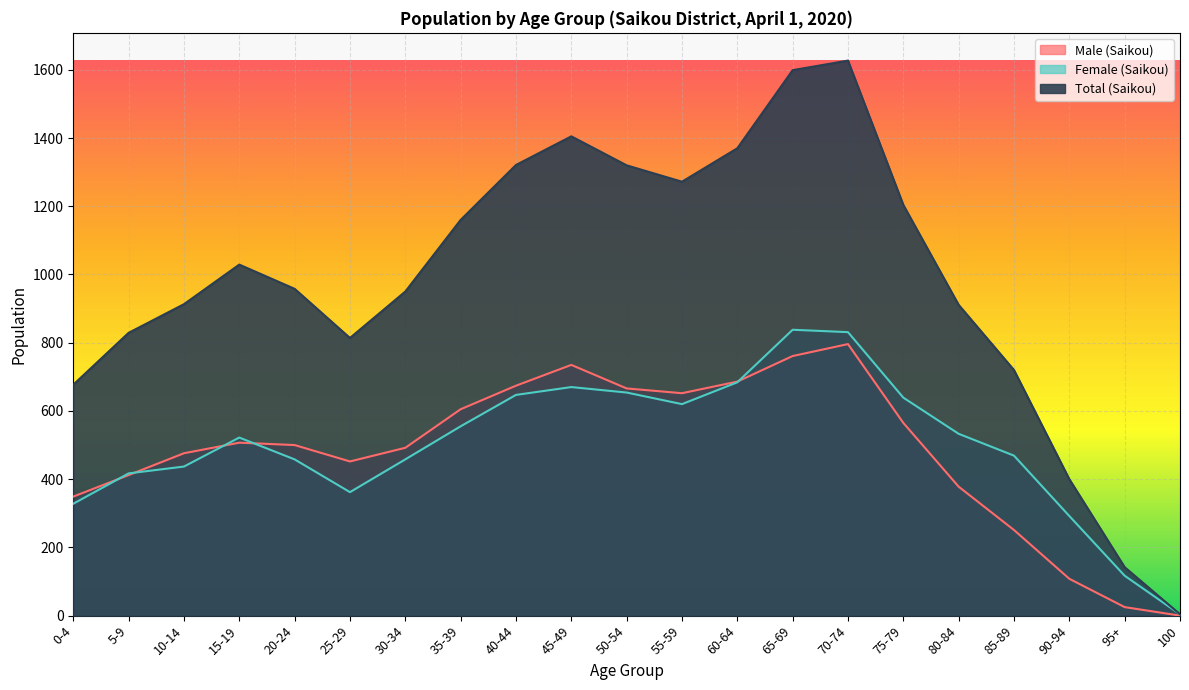

At which category does the chart reach its minimum across all series?

100